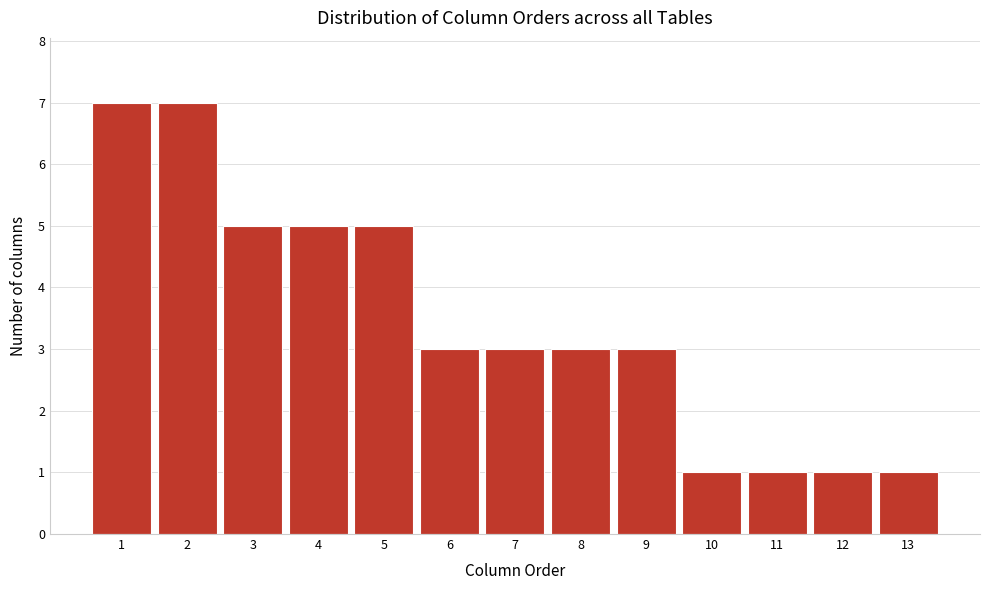

Reading left to right, what are all the values shown in this chart?

1=7	2=7	3=5	4=5	5=5	6=3	7=3	8=3	9=3	10=1	11=1	12=1	13=1